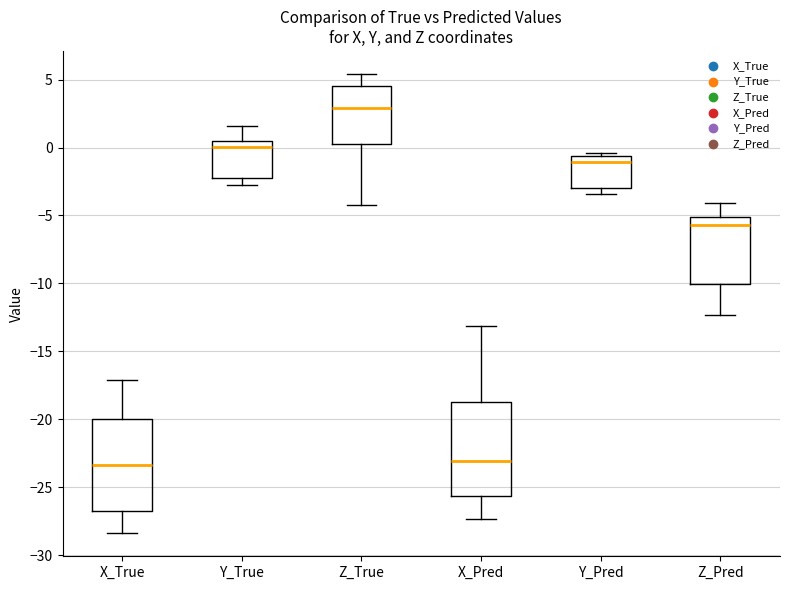

Where does the median line of the box for X_Pred sit on the y-axis? The values are not printed on the chart, so give them approximately, as read against the axis.

-23.0